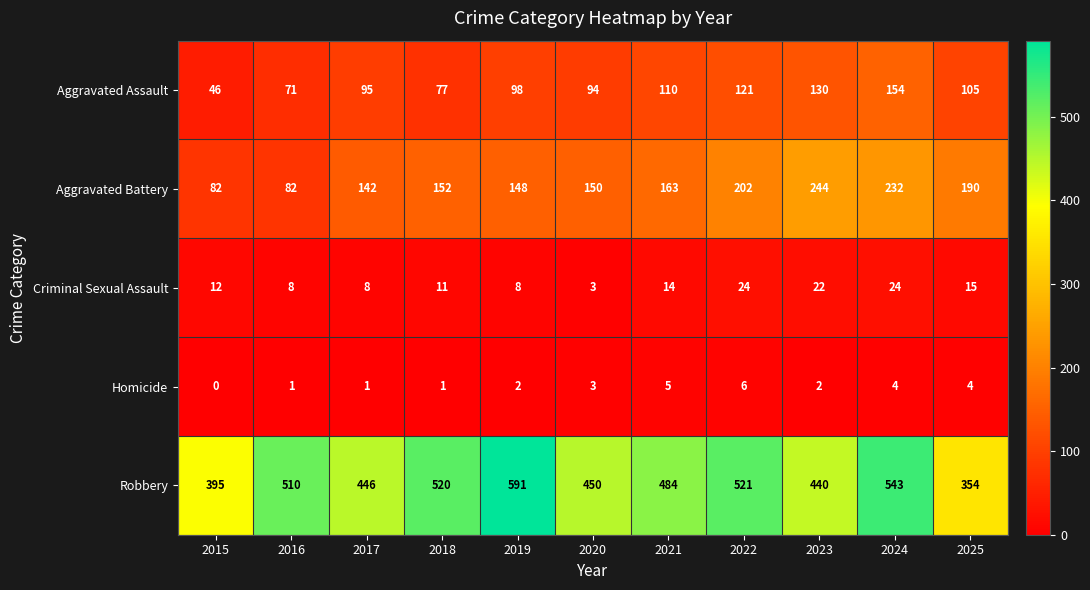

Which series changed the most between 2019 and 2025?

Robbery